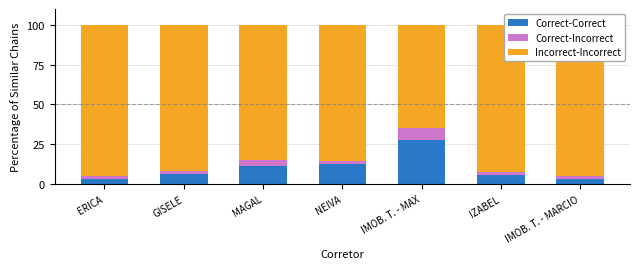

At NEIVA, list the series in order from smallest to largest.

Correct-Incorrect, Correct-Correct, Incorrect-Incorrect